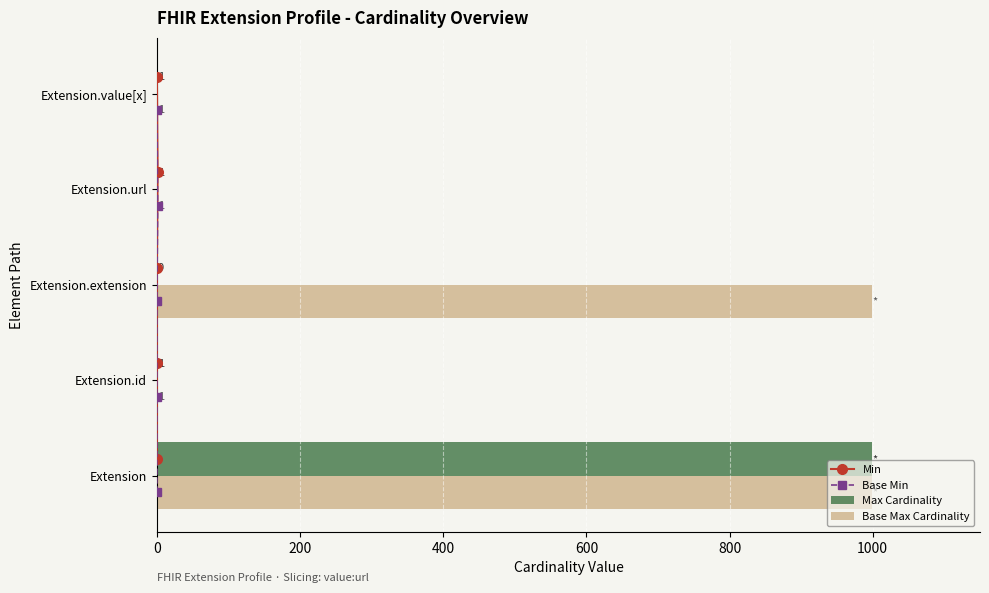

Is it true that Base Max Cardinality equals 315 at Extension?

False